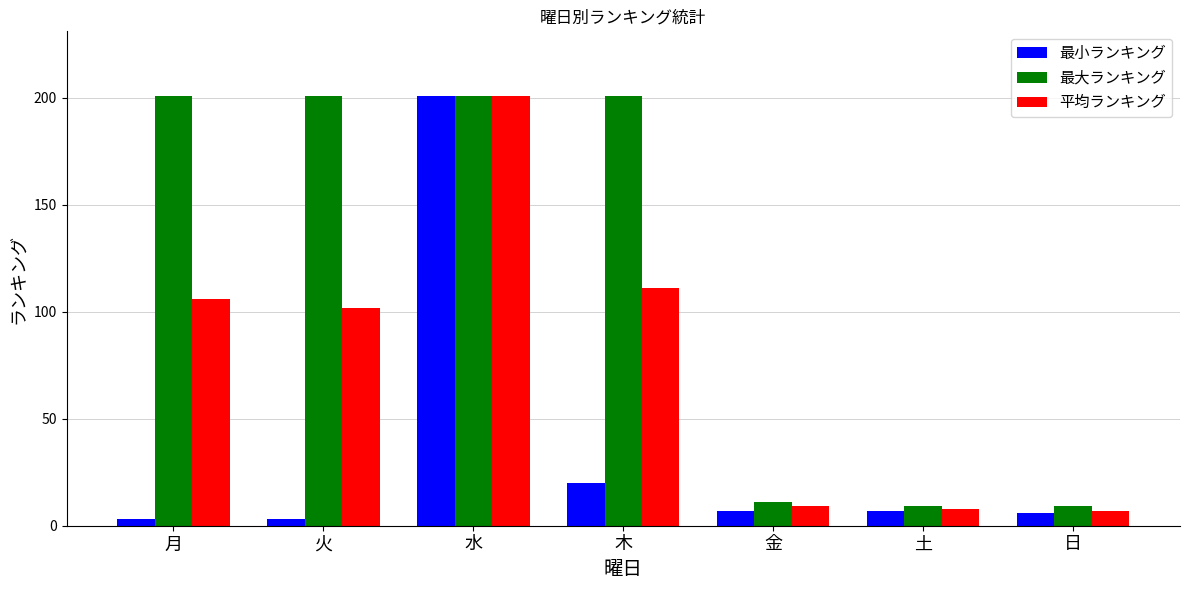

List the series in order of their overall mean, highest first.

最大ランキング, 平均ランキング, 最小ランキング